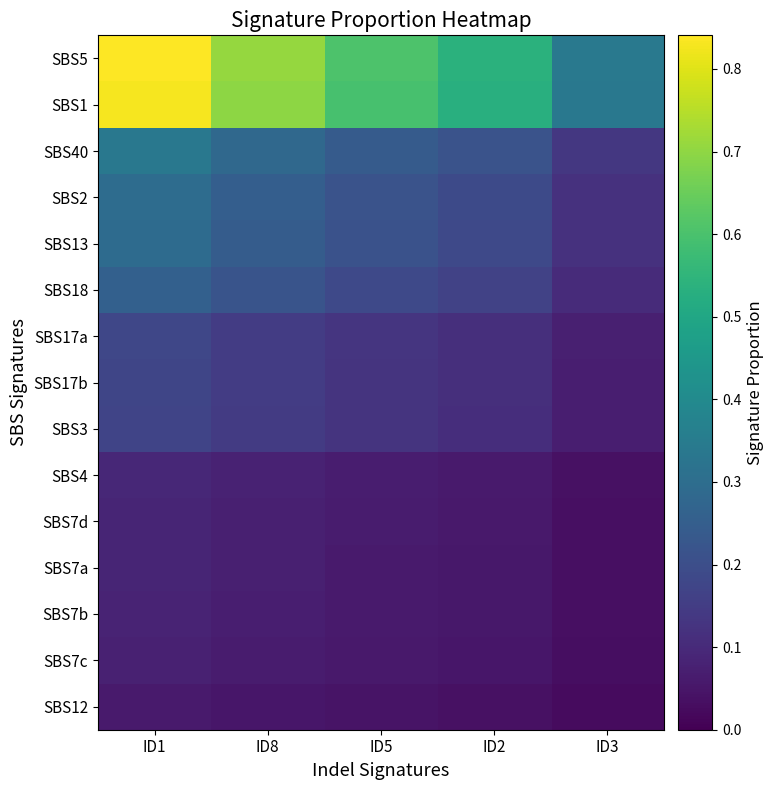

At how many categories does at least one series exceed 0?

5